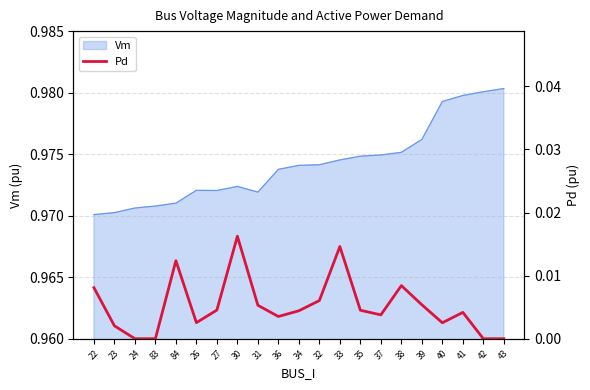

True or false: the data shows 0.0 at 31.

False